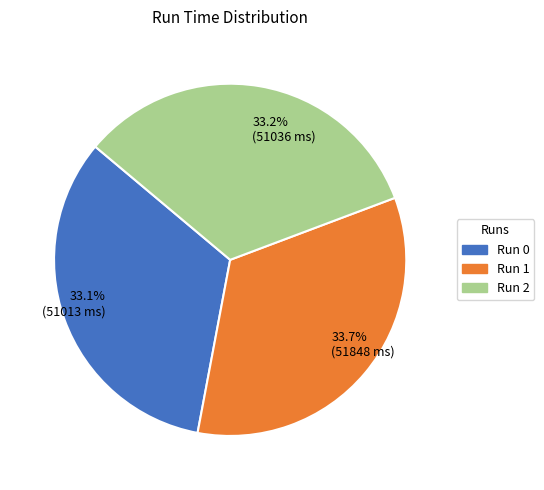

To the nearest percent, what is the difference between the largest and smallest slice percentages?

1%